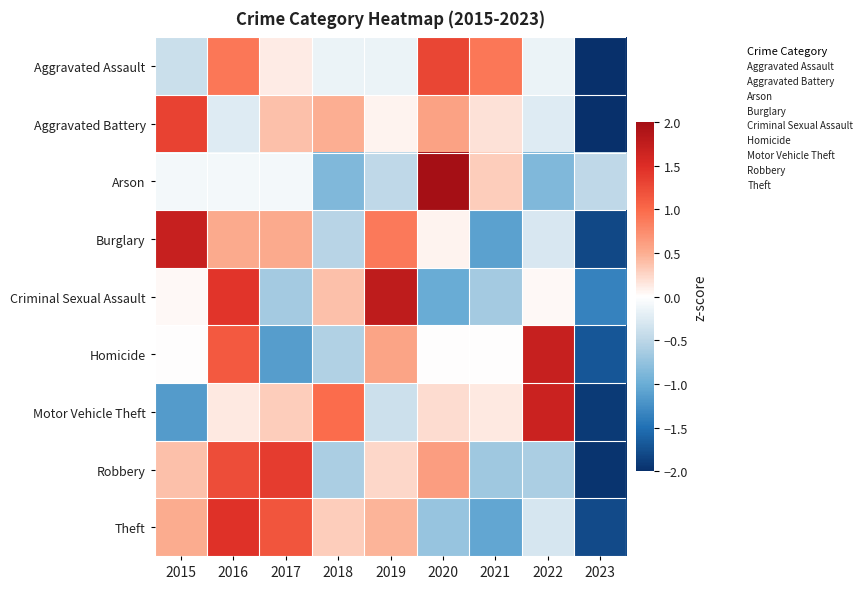

Reading left to right, what are all the values shown in this chart?

Aggravated Assault: 2015=-0.4	2016=0.9	2017=0.1	2018=-0.1	2019=-0.1	2020=1.3	2021=0.9	2022=-0.1	2023=-2.3
Aggravated Battery: 2015=1.3	2016=-0.2	2017=0.4	2018=0.5	2019=0.1	2020=0.6	2021=0.2	2022=-0.2	2023=-2.5
Arson: 2015=-0.1	2016=-0.1	2017=-0.1	2018=-0.9	2019=-0.5	2020=2.6	2021=0.3	2022=-0.9	2023=-0.5
Burglary: 2015=1.7	2016=0.5	2017=0.5	2018=-0.5	2019=0.9	2020=0.1	2021=-1.1	2022=-0.3	2023=-1.8
Criminal Sexual Assault: 2015=0.0	2016=1.4	2017=-0.7	2018=0.4	2019=1.8	2020=-1.0	2021=-0.7	2022=0.0	2023=-1.3
Homicide: 2015=0.0	2016=1.1	2017=-1.1	2018=-0.6	2019=0.6	2020=0.0	2021=0.0	2022=1.7	2023=-1.7
Motor Vehicle Theft: 2015=-1.1	2016=0.1	2017=0.3	2018=1.0	2019=-0.4	2020=0.2	2021=0.1	2022=1.7	2023=-1.9
Robbery: 2015=0.4	2016=1.2	2017=1.4	2018=-0.6	2019=0.2	2020=0.6	2021=-0.7	2022=-0.6	2023=-2.0
Theft: 2015=0.5	2016=1.5	2017=1.2	2018=0.3	2019=0.5	2020=-0.7	2021=-1.1	2022=-0.3	2023=-1.8